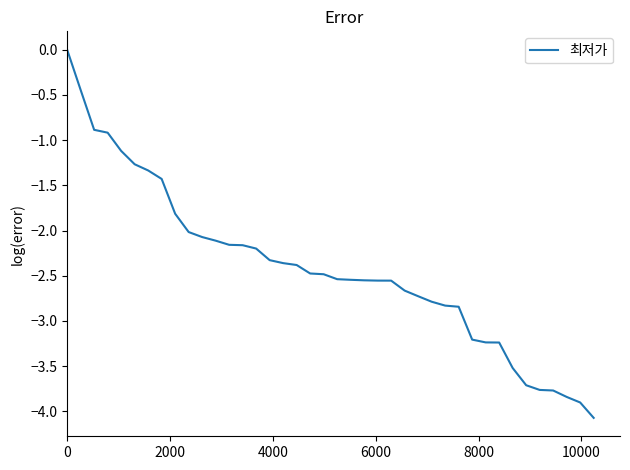

What is the difference between the maximum and minimum values?

4.1